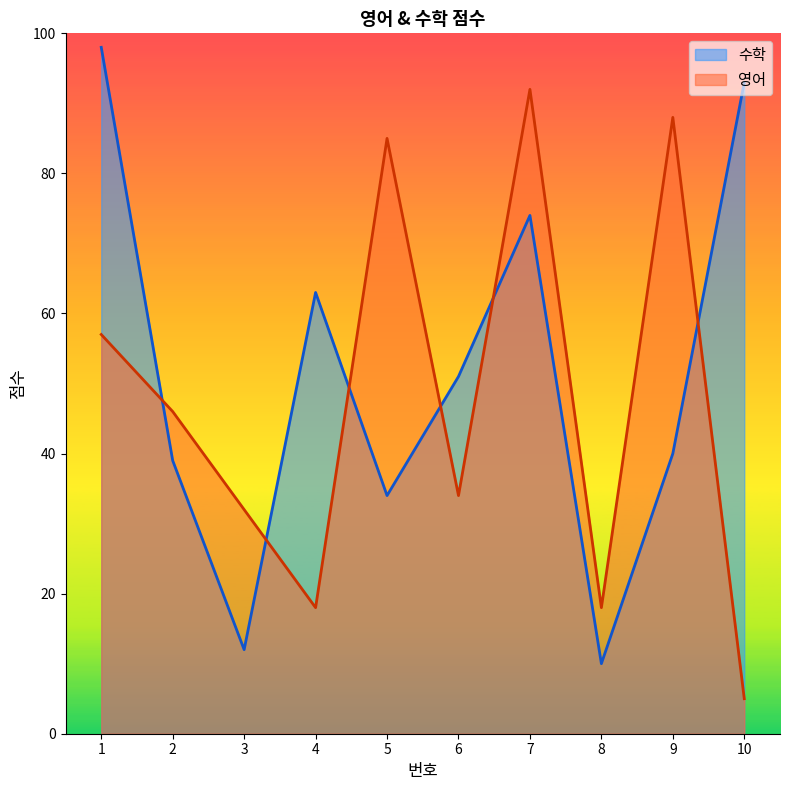

Between 9 and 6, which is larger?

6